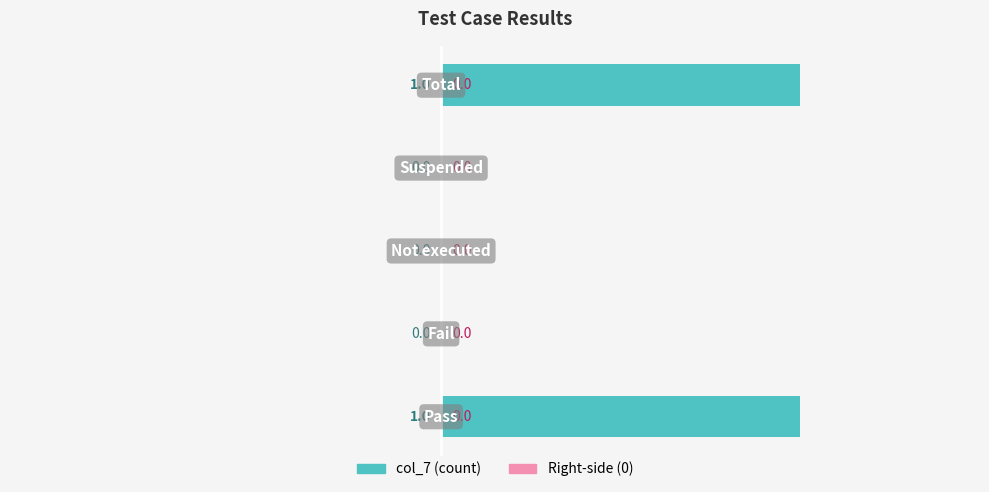

How many values are between 0 and 1?

5